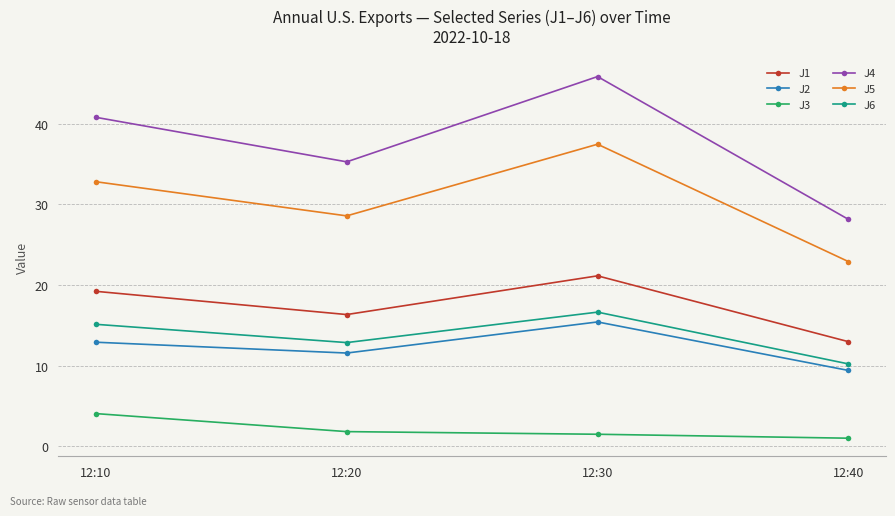

What is the sum of the J1 values at 12:40 and 12:10?

32.2